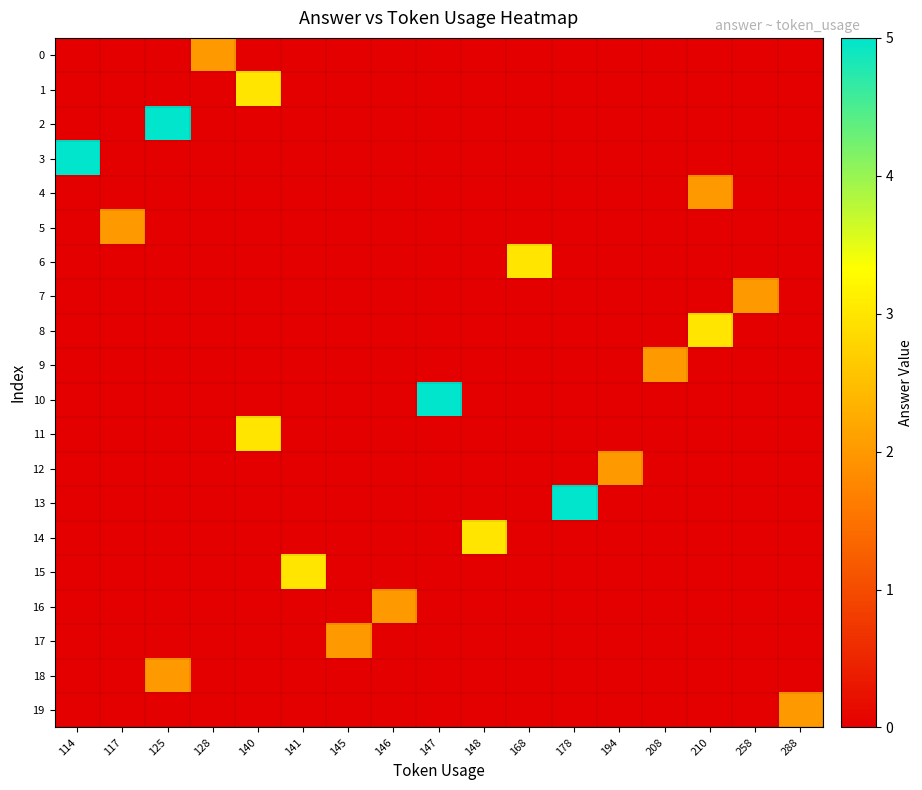

At how many categories does at least one series exceed 4?

4